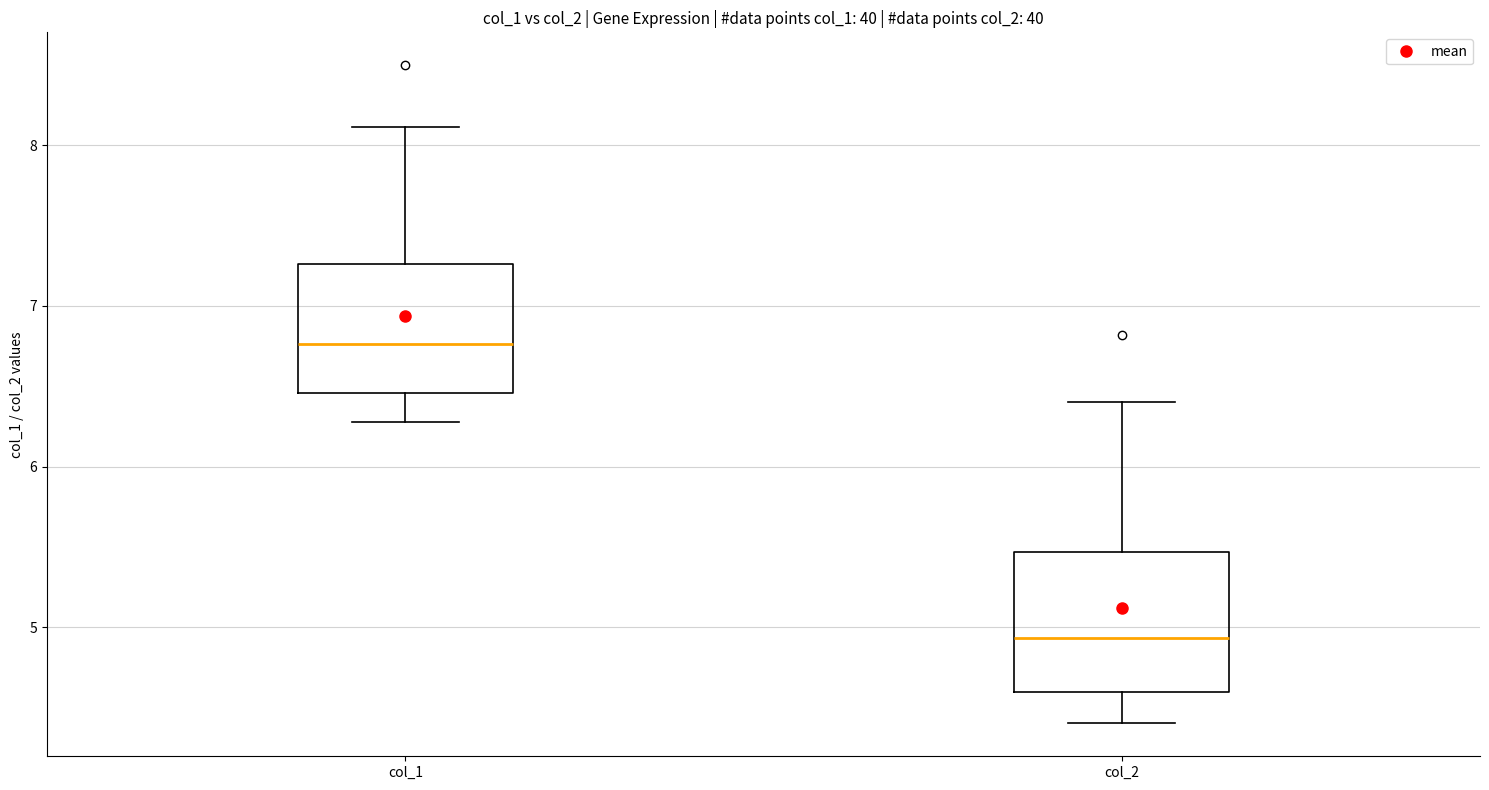

Where does the upper whisker of the box for col_2 end on the y-axis? The values are not printed on the chart, so give them approximately, as read against the axis.

6.4